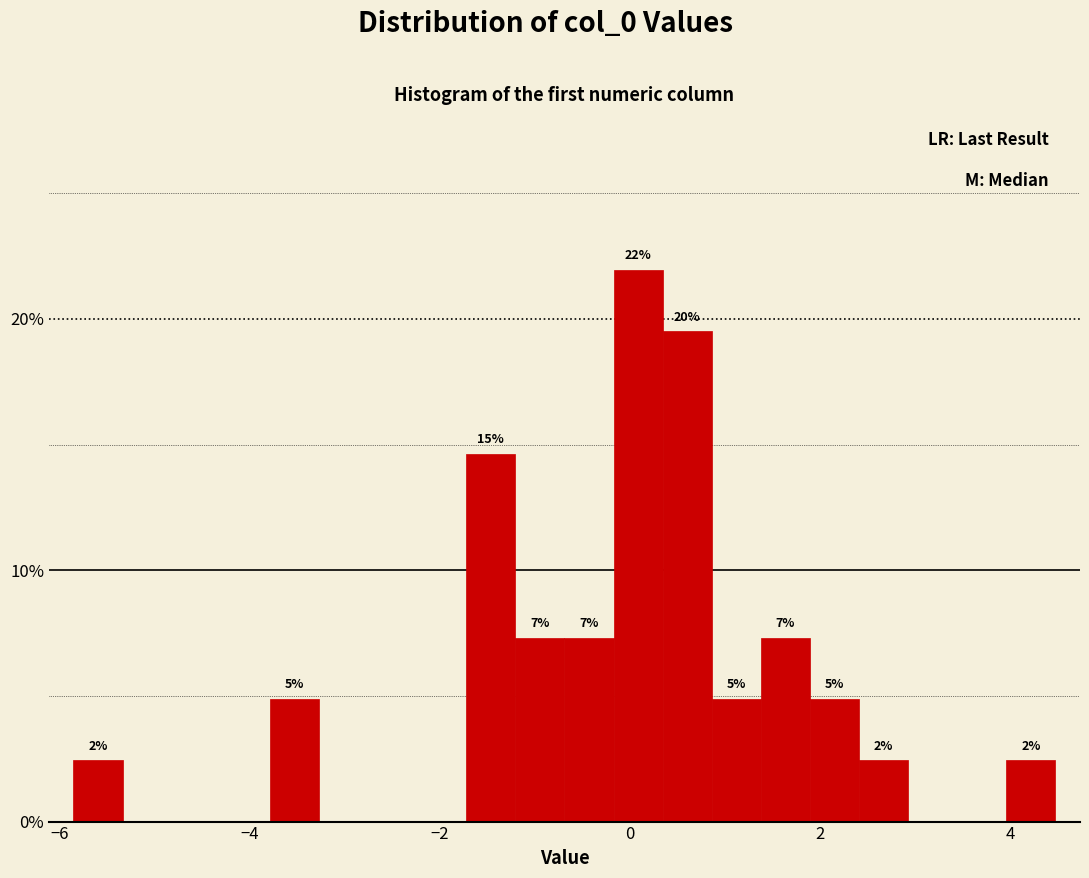

Read against the x-axis, roughly where is the centre of the tallest bar?

0.0